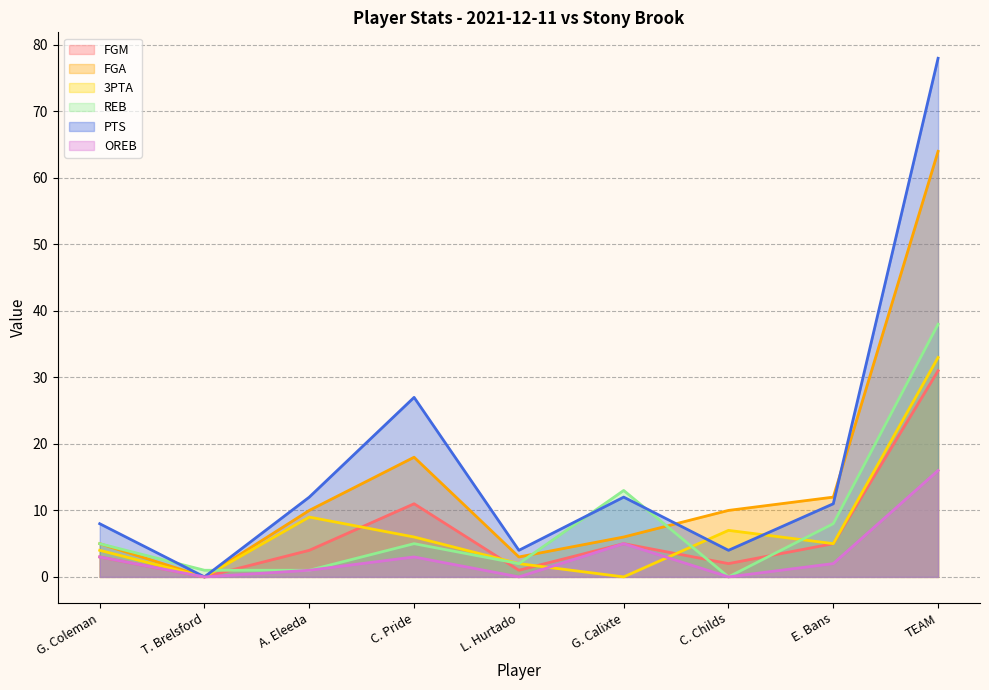

What is the difference between the FGA values at C. Childs and E. Bans?

2